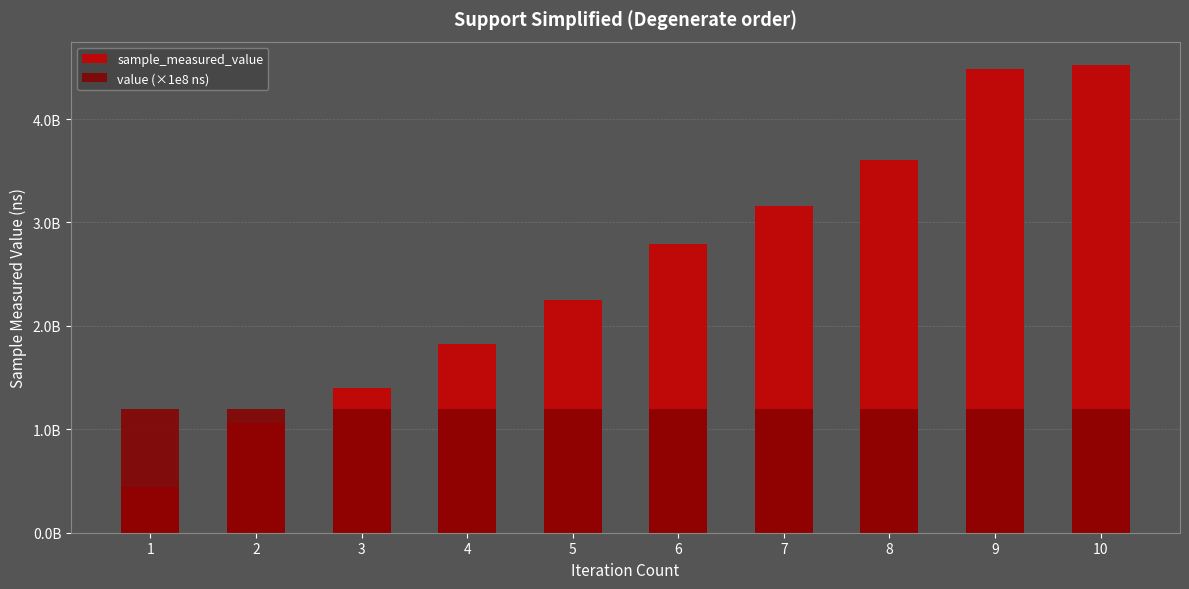

Reading right to left, extract all data points from this chart.

sample_measured_value: 10=4522287114	9=4482204829	8=3604188355	7=3159512866	6=2794603065	5=2246362539	4=1820258295	3=1399820039	2=1062453799	1=445103970
value (×1e8 ns): 10=1200000000	9=1200000000	8=1200000000	7=1200000000	6=1200000000	5=1200000000	4=1200000000	3=1200000000	2=1200000000	1=1200000000